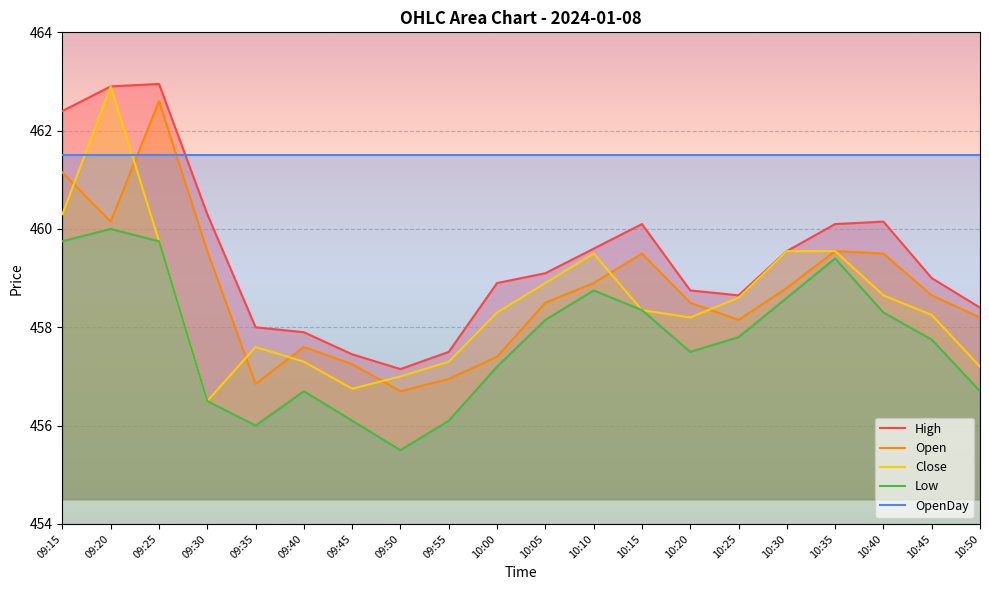

What is the maximum value for Open?

462.6